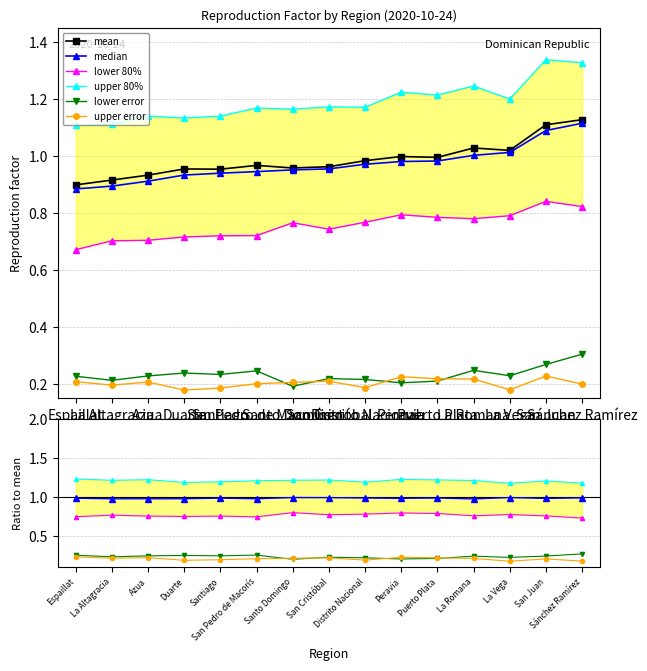

Which category has the lowest value across all series?

La Vega